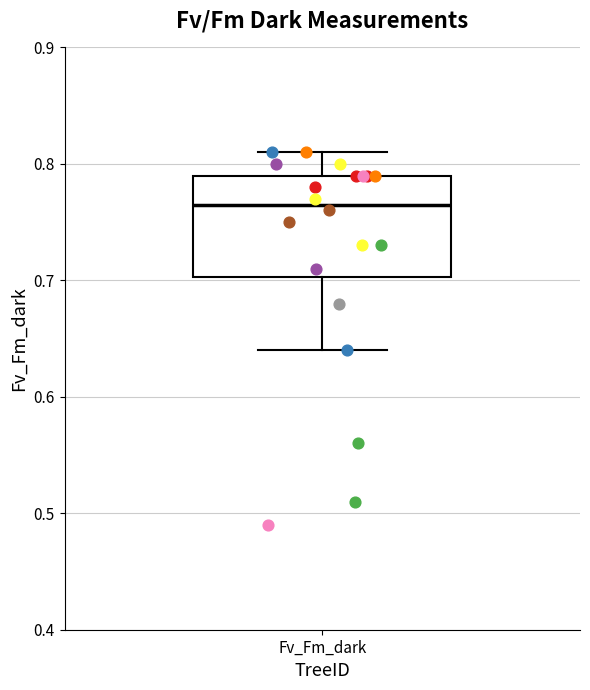

Read this box plot against the y-axis: the position of the median line, the range covered by the box, and the ends of both whiskers. The values are not printed on the chart, so give them approximately, as read against the axis.

median 0.77, box 0.70 to 0.79, whiskers 0.64 to 0.81